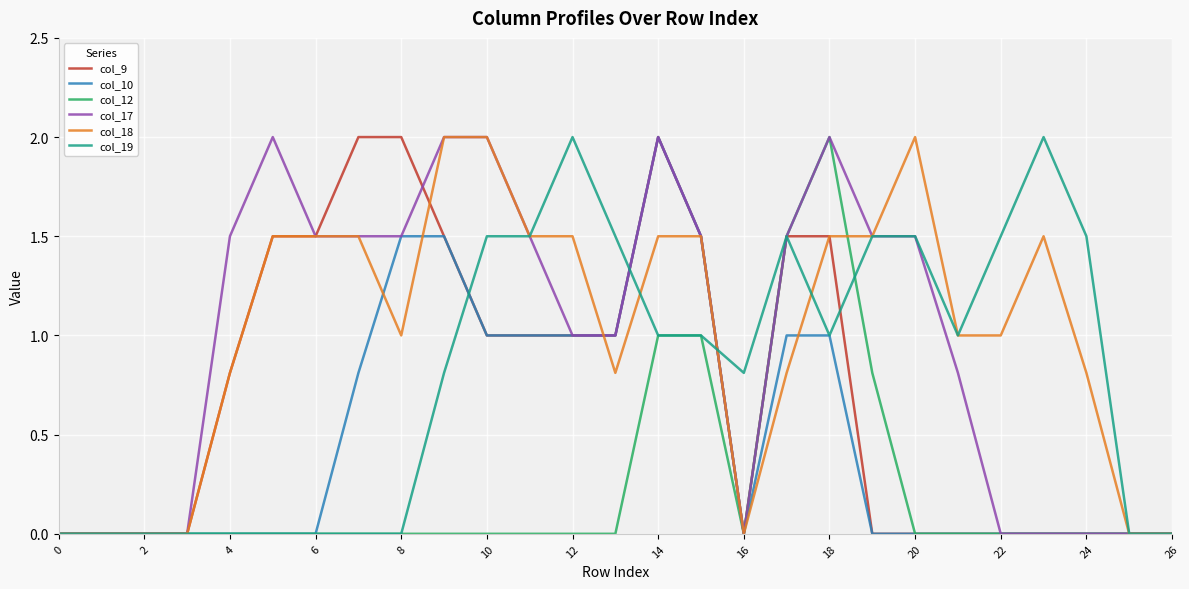

What is the highest value of the col_19 series?

2.0